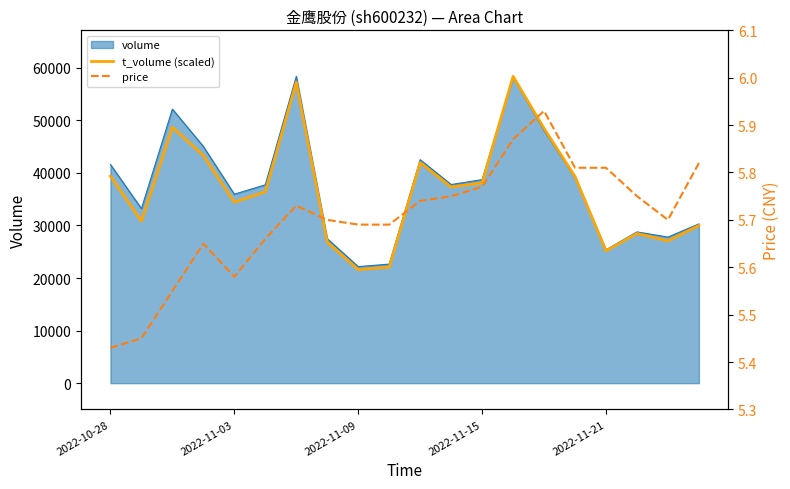

Count the price values in the range 5 to 6.

20